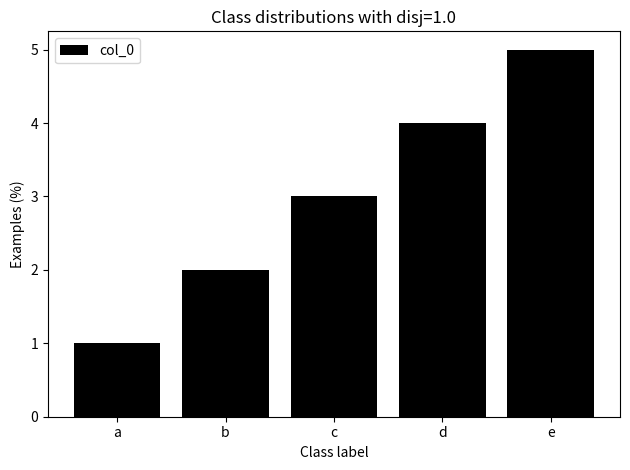

The chart shows a value of 2 at b. True or false?

True